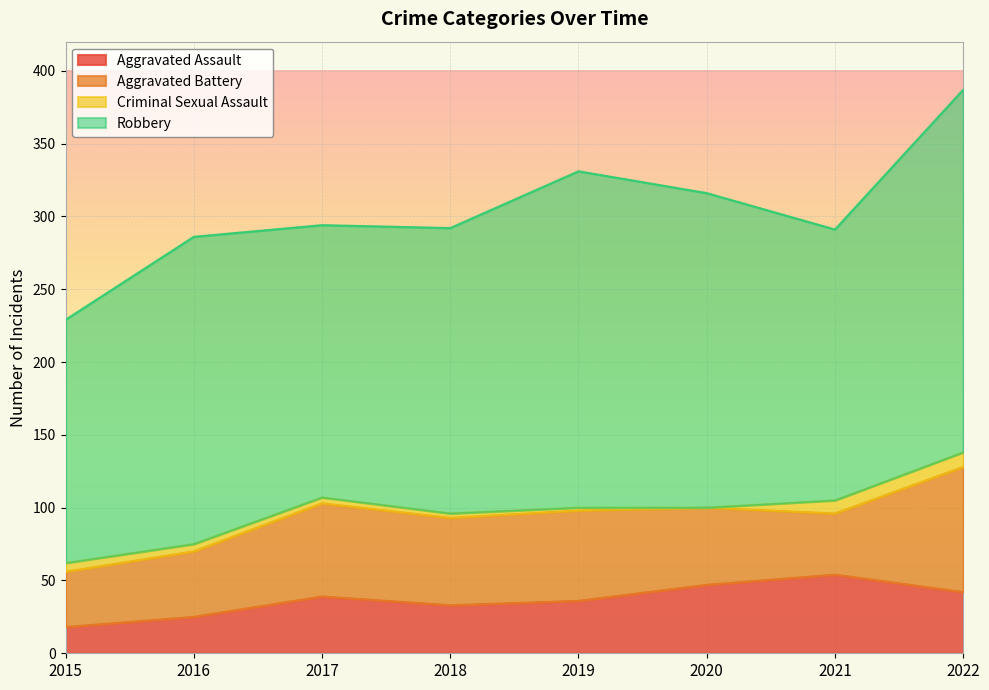

Count the number of data series in this chart.

4